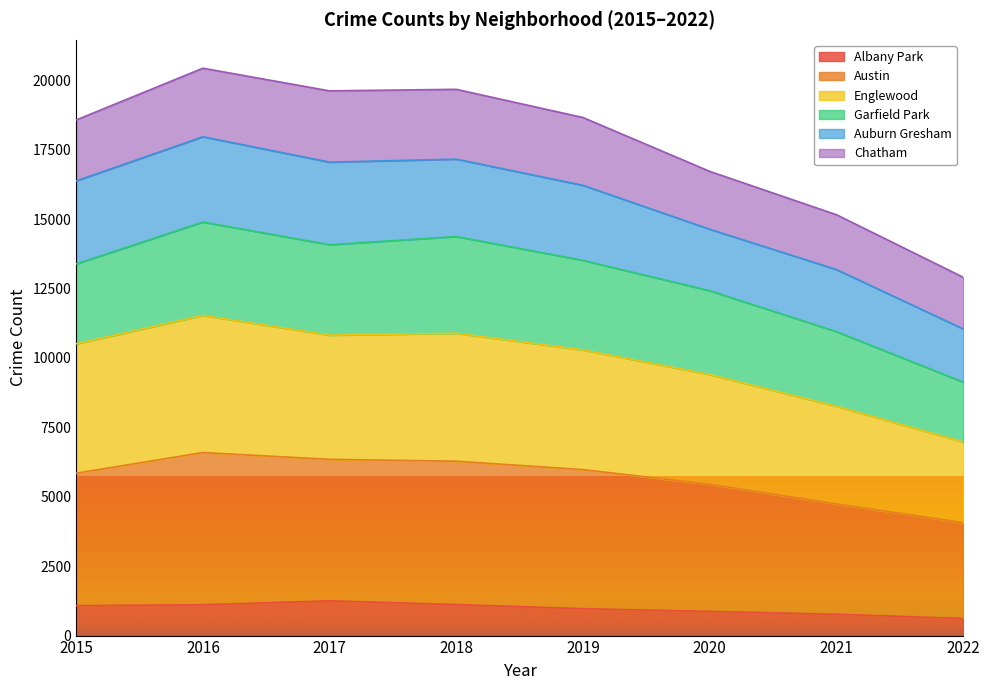

Where does the Albany Park series first go above 1076?

2016